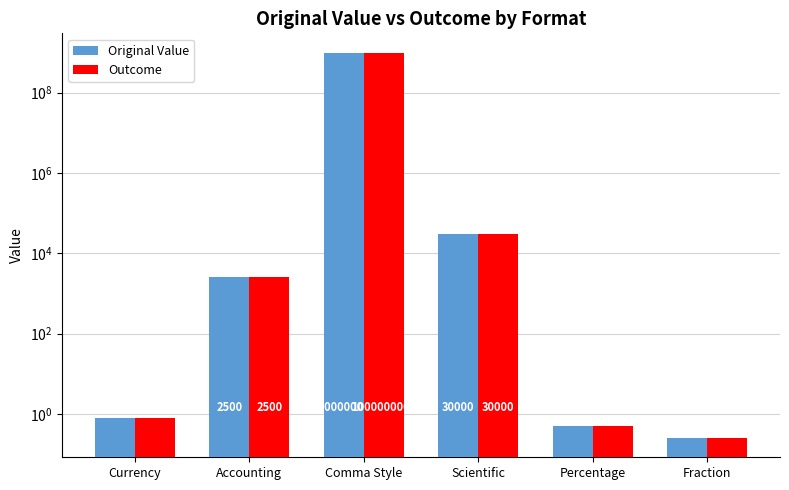

Reading left to right, transcribe all the data shown in this chart.

Original Value: Currency=0.8	Accounting=2500.0	Comma Style=1000000000.0	Scientific=30000.0	Percentage=0.5	Fraction=0.2
Outcome: Currency=0.8	Accounting=2500.0	Comma Style=1000000000.0	Scientific=30000.0	Percentage=0.5	Fraction=0.2